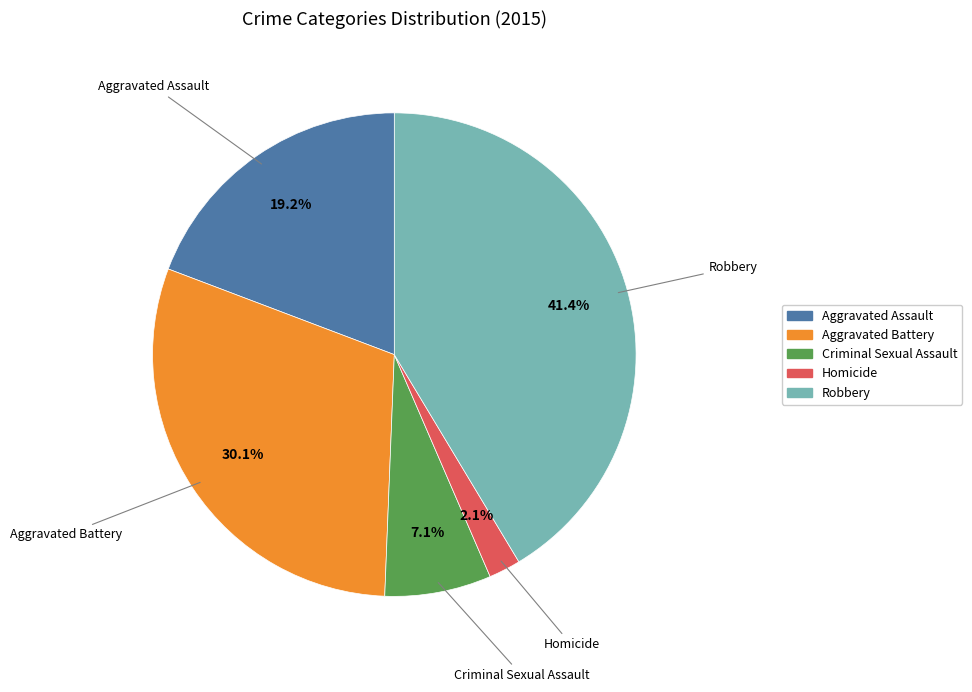

Is the sum of Aggravated Assault and Aggravated Battery greater than half?

No